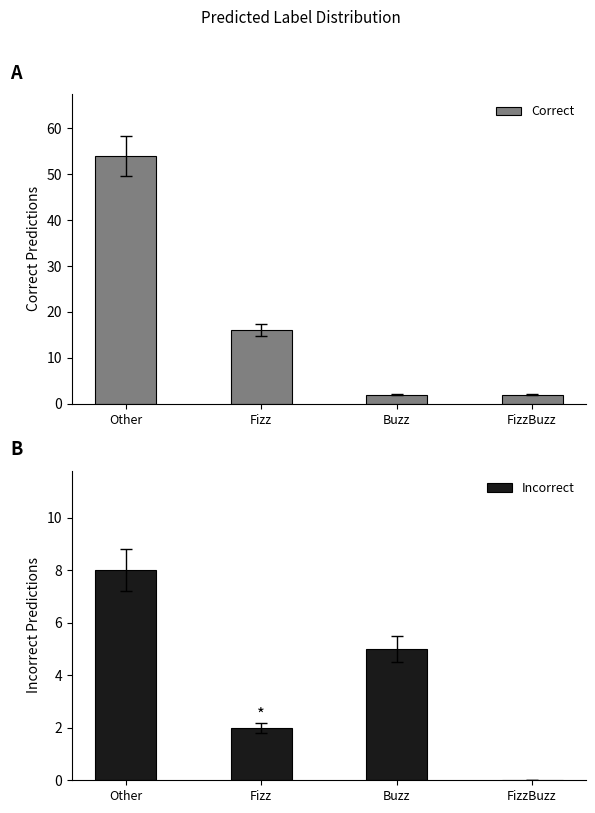

Are the bars grouped side by side (vs. stacked)?

Yes